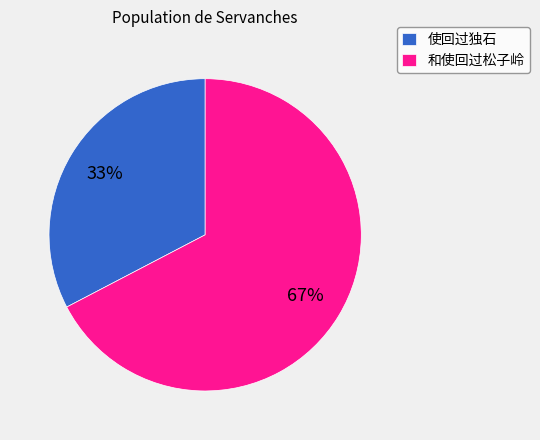

Count the number of slices in the pie.

2